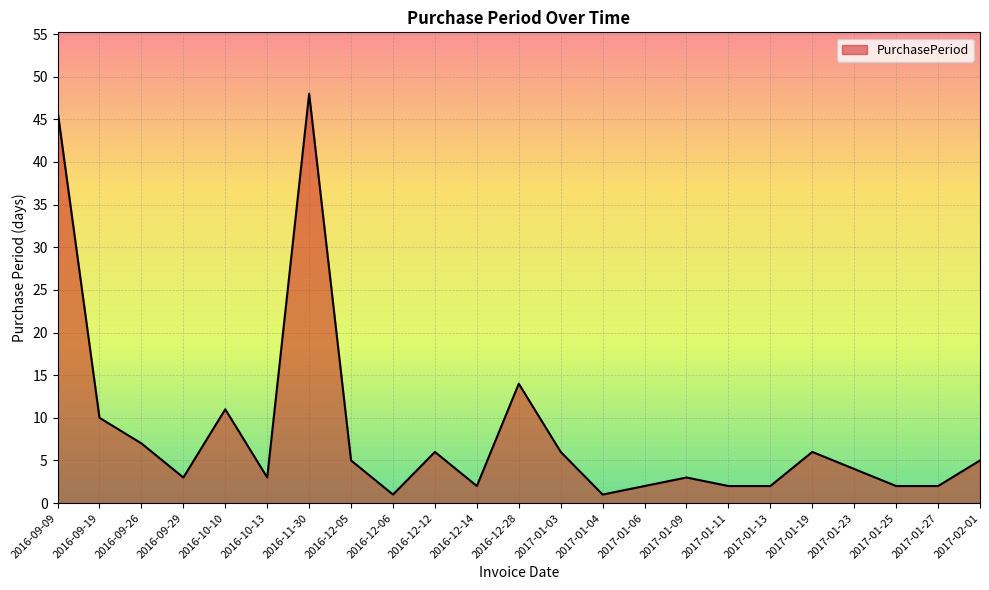

What position from the left is 2016-10-10?

5